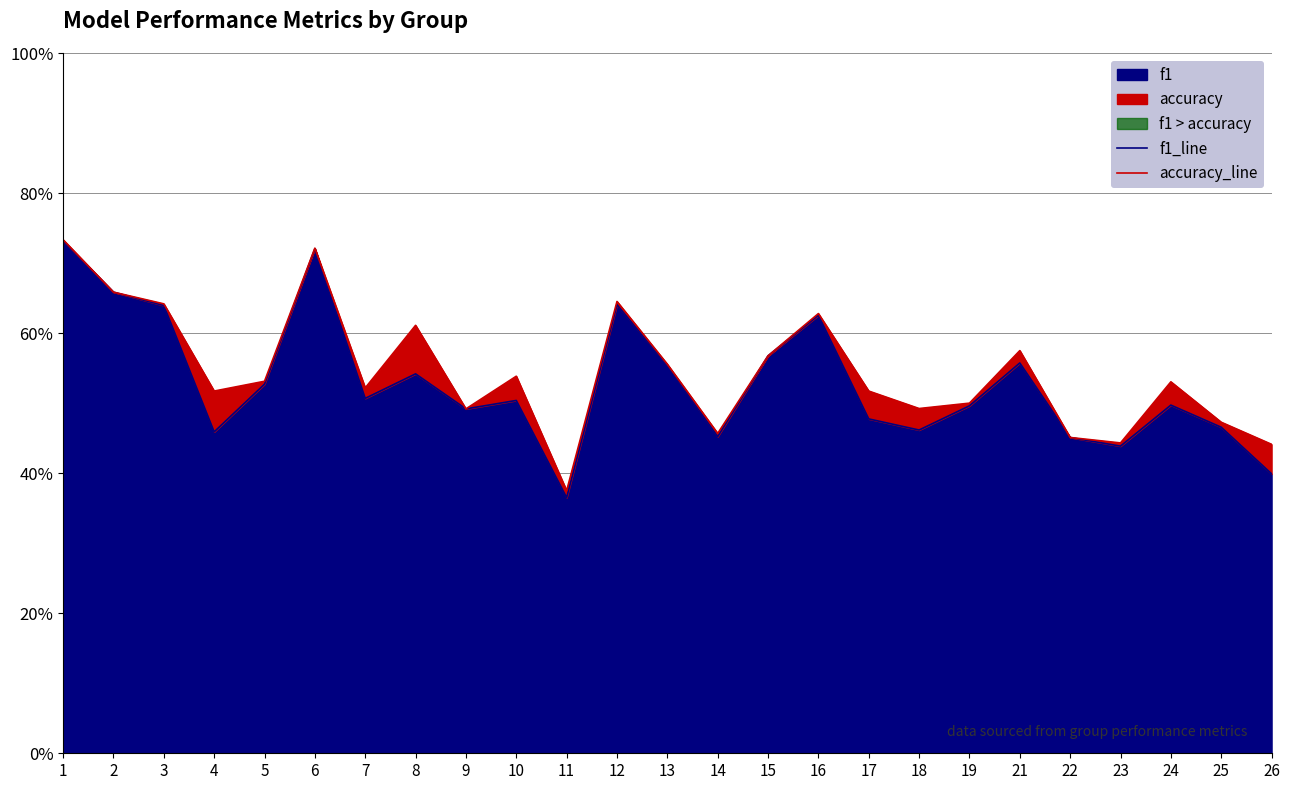

Which category has the lowest value across all series?

11